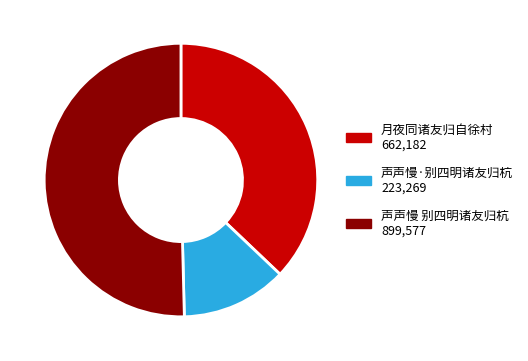

What is the largest slice in the pie chart?

声声慢 别四明诸友归杭